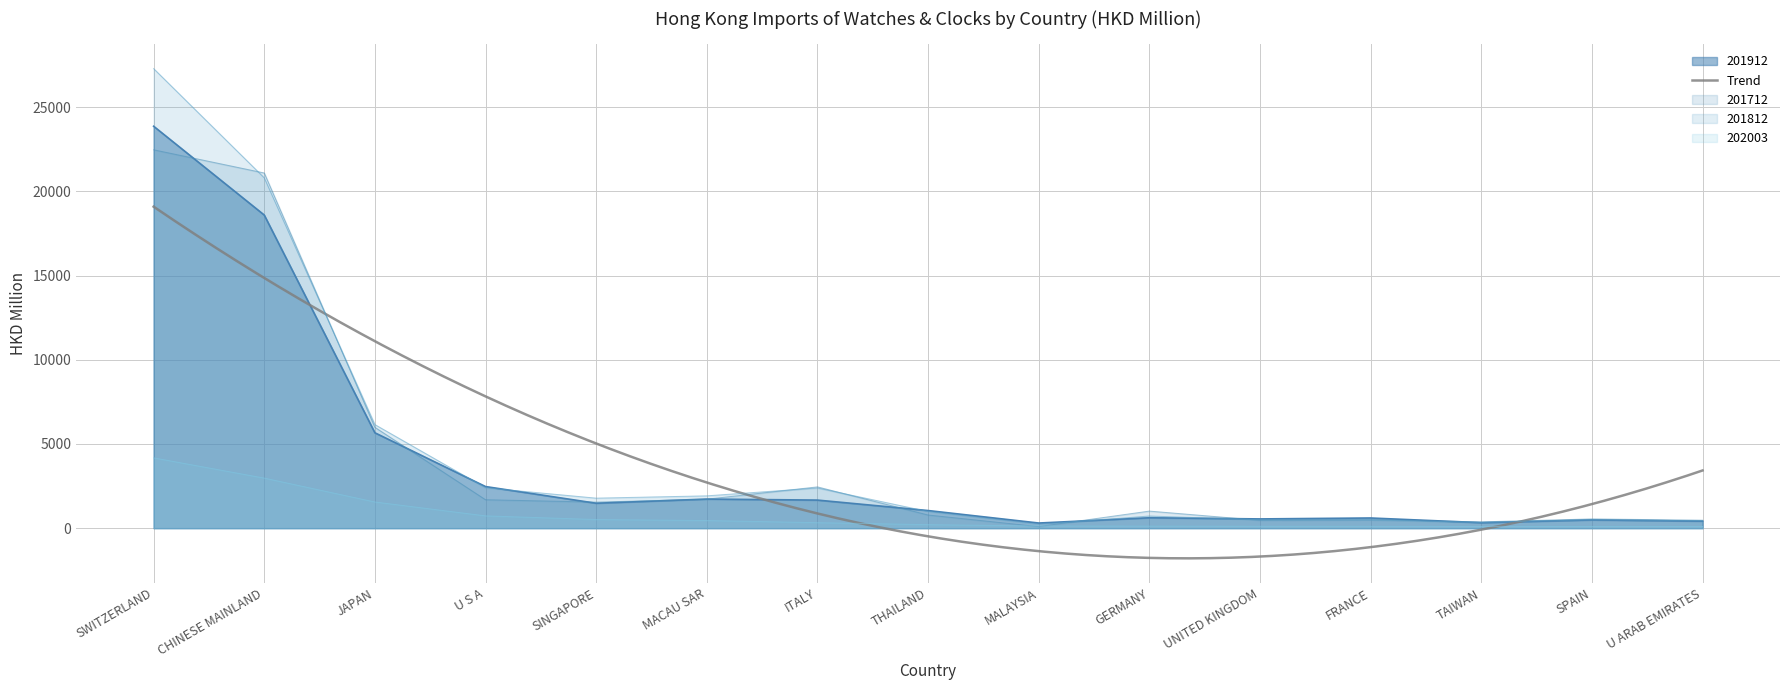

Which has a higher value, U S A or UNITED KINGDOM?

U S A